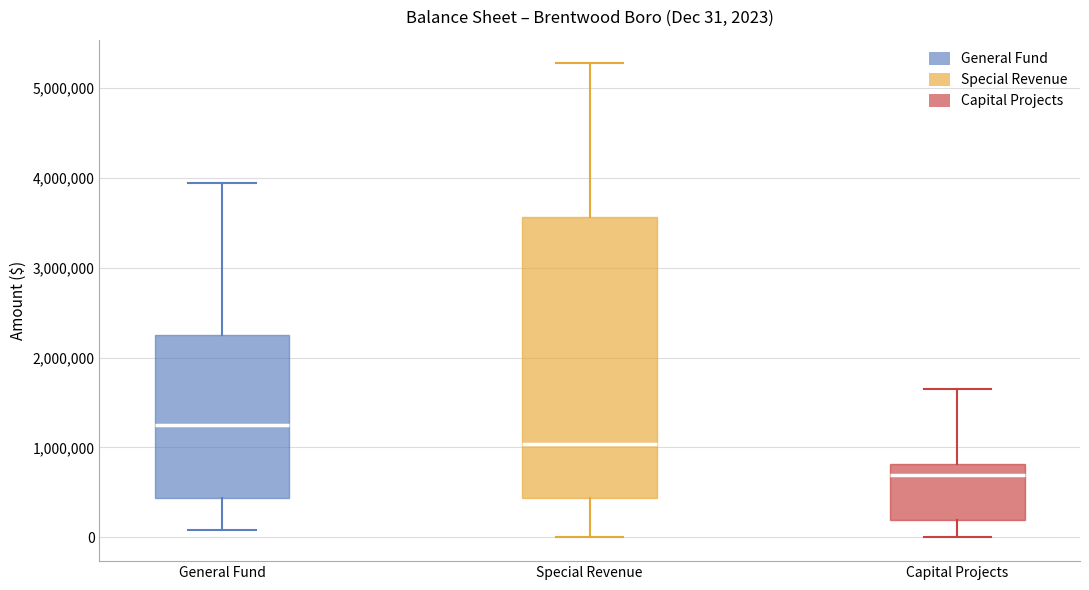

Which box's median line is the highest?

General Fund